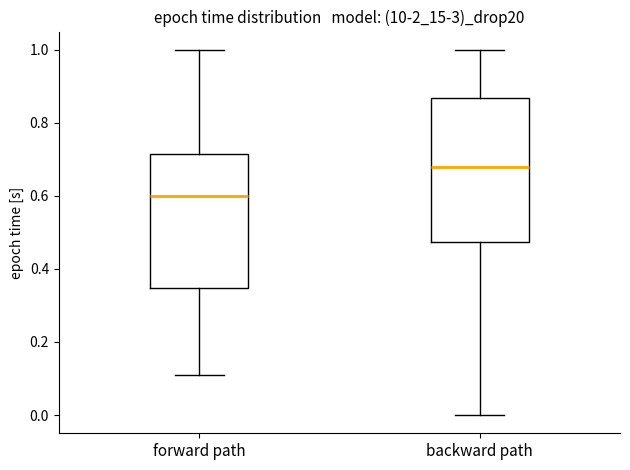

Reading left to right, read every box against the y-axis: the position of its median line, the range the box covers, and the ends of its whiskers. The values are not printed on the chart, so give them approximately, as read against the axis.

forward path: median 0.60, box 0.34 to 0.72, whiskers 0.10 to 1.00
backward path: median 0.68, box 0.48 to 0.86, whiskers 0.00 to 1.00